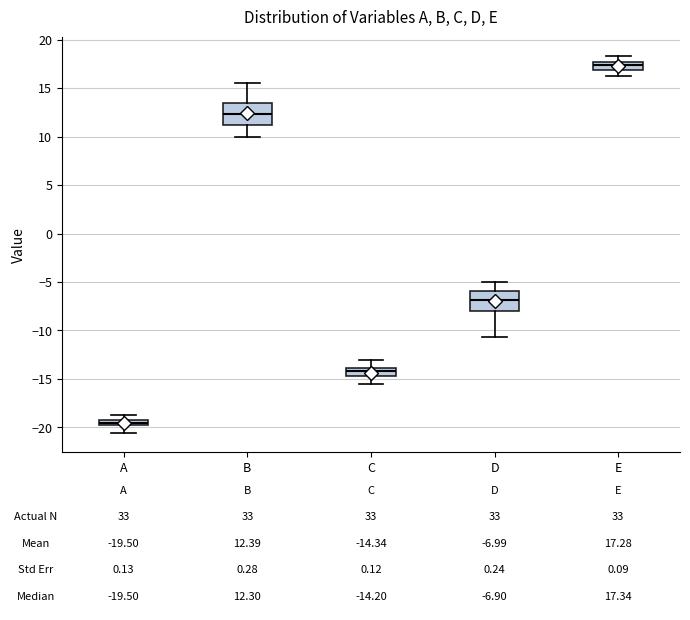

Which box's median line is the lowest?

A